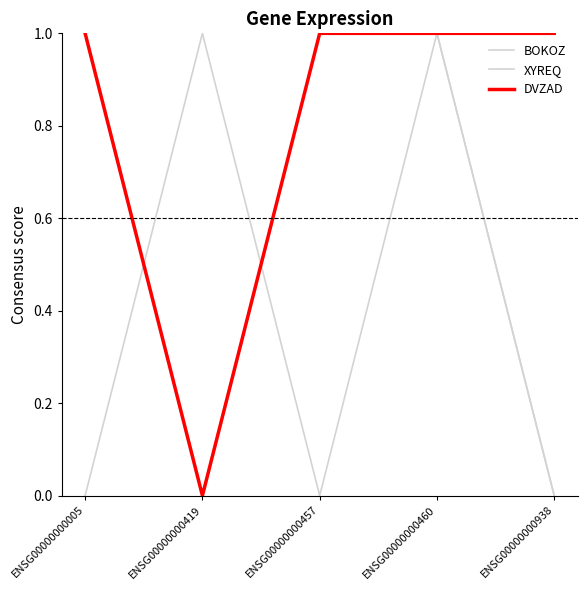

Which series has the largest total across all categories?

DVZAD